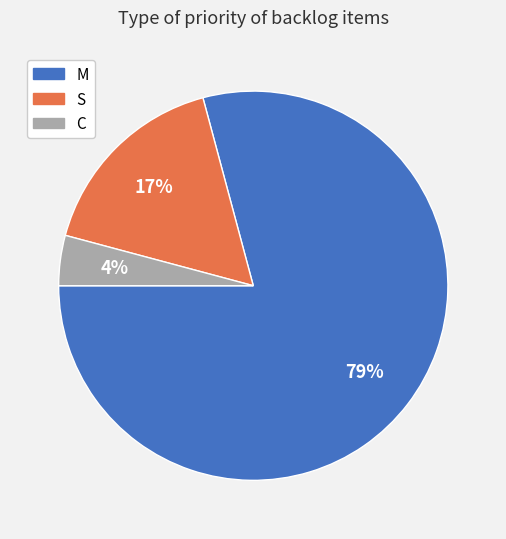

Is the sum of S and M greater than half?

Yes